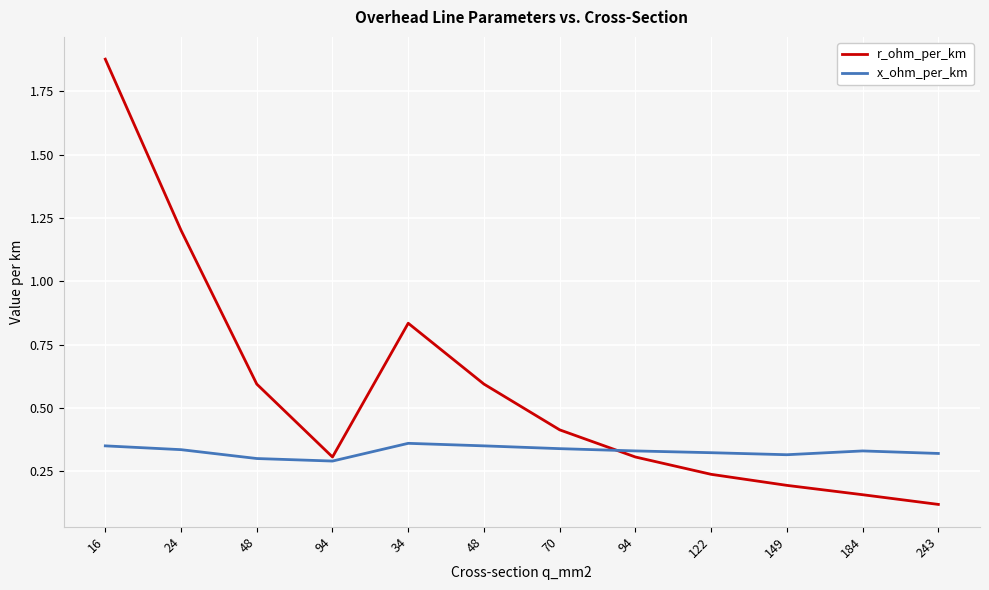

How many lines are shown in the chart?

2